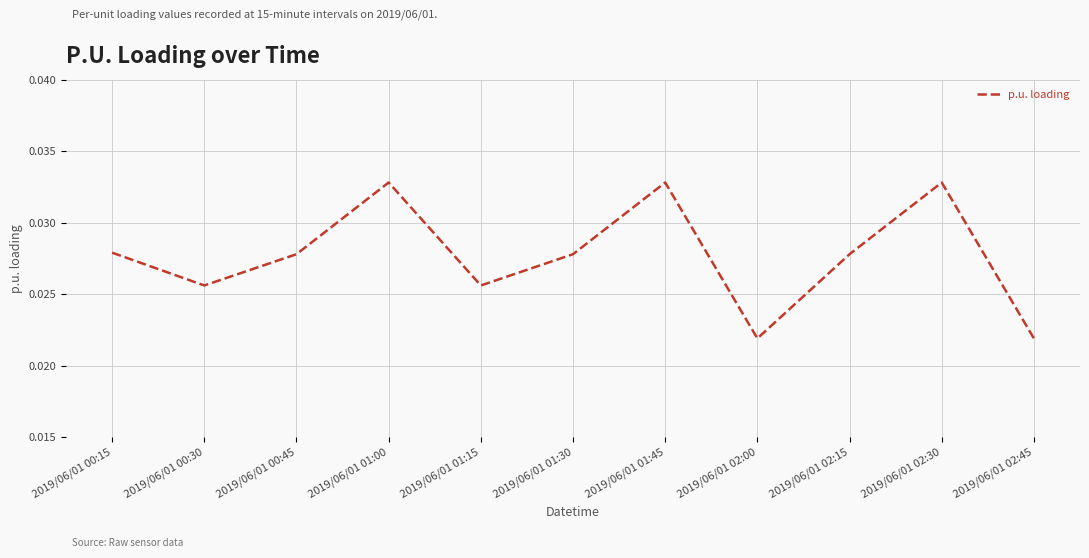

What position from the left is 2019/06/01 00:45?

3